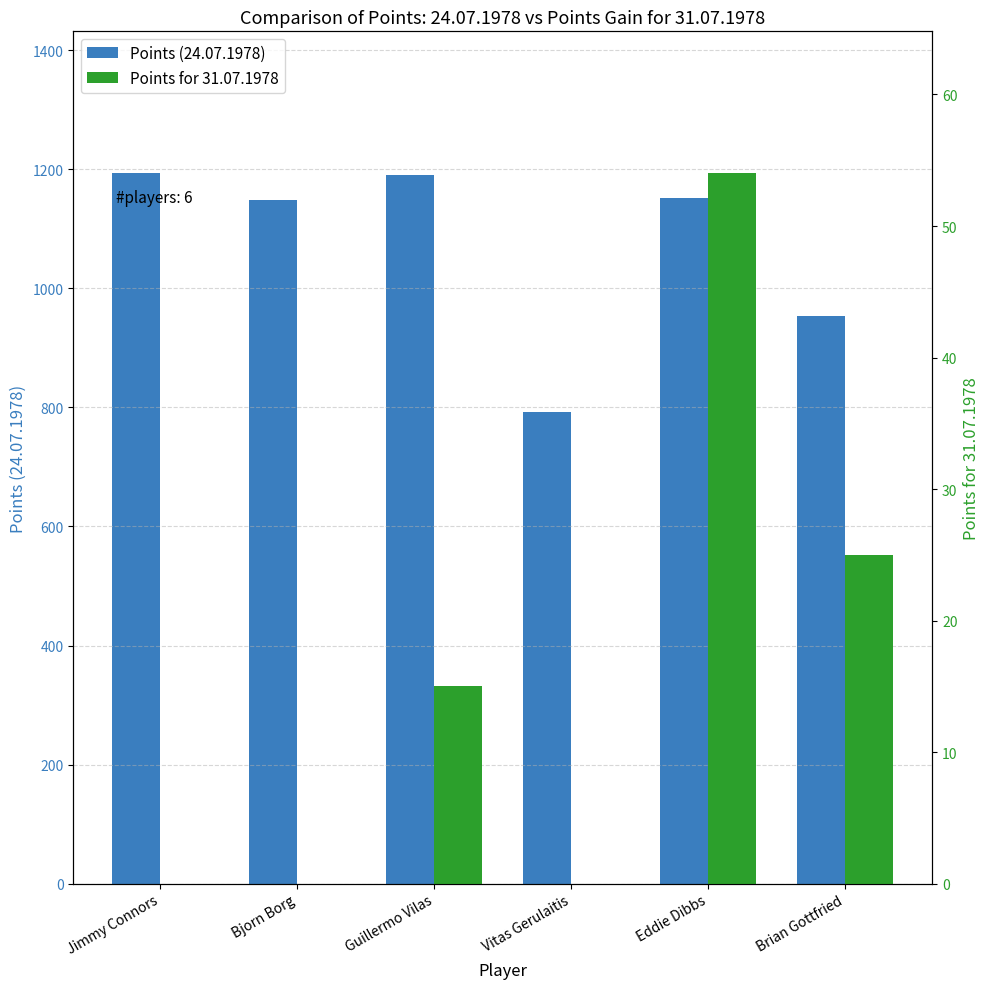

List the labels in order of Points for 31.07.1978 value, largest first.

Eddie Dibbs, Brian Gottfried, Guillermo Vilas, Jimmy Connors, Bjorn Borg, Vitas Gerulaitis